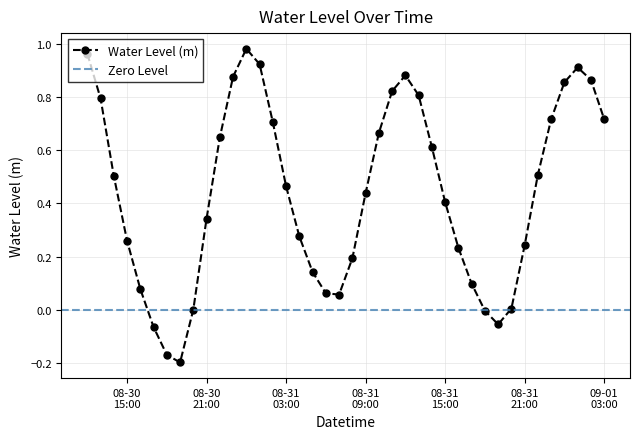

At which label does the data first exceed 0?

2025-08-30 12:00:00